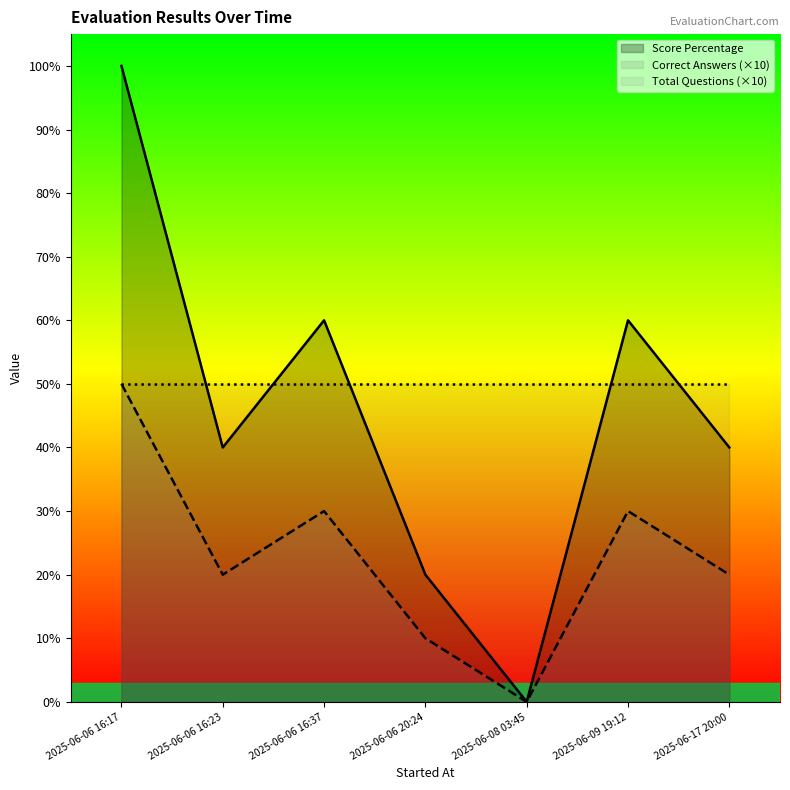

Reading left to right, transcribe all the data shown in this chart.

Score Percentage: 100	40	60	20	0	60	40
Correct Answers (×10): 50	20	30	10	0	30	20
Total Questions (×10): 50	50	50	50	50	50	50